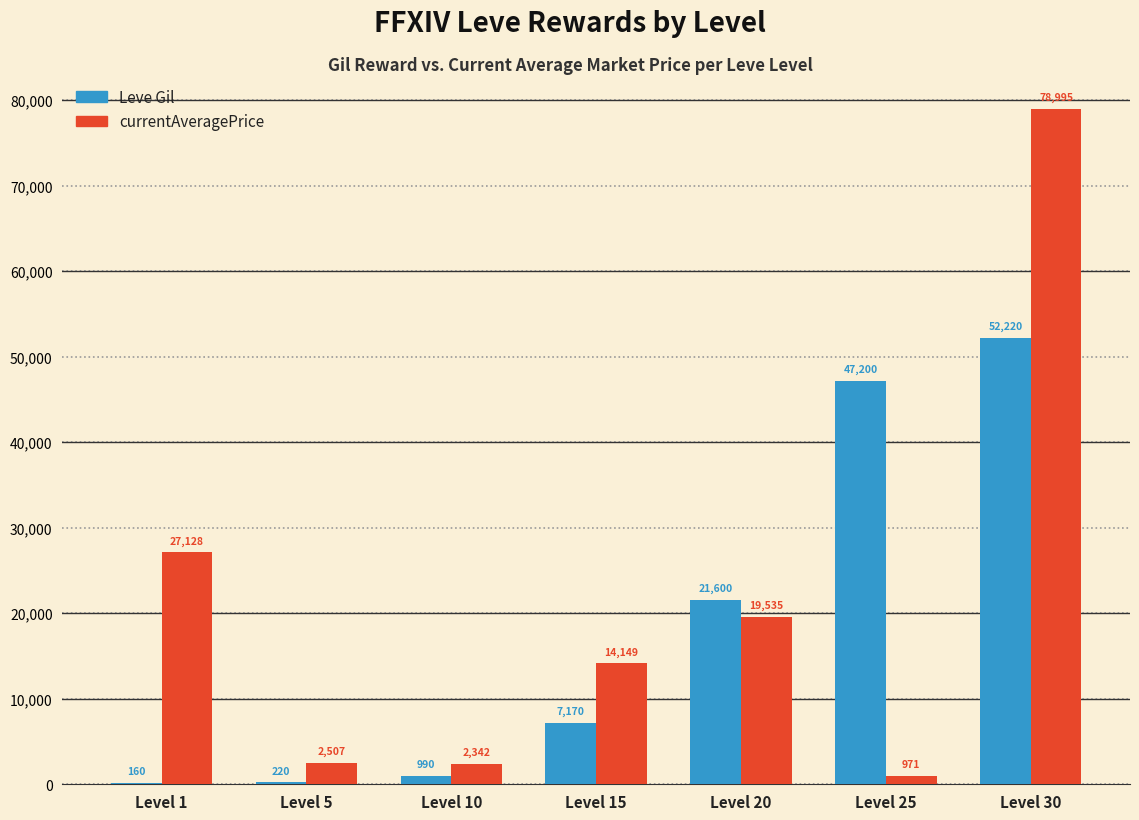

Reading left to right, list all the values displayed in this chart.

Leve Gil: 160	220	990	7170	21600	47200	52220
currentAveragePrice: 27128	2507	2342	14149	19535	971	78995